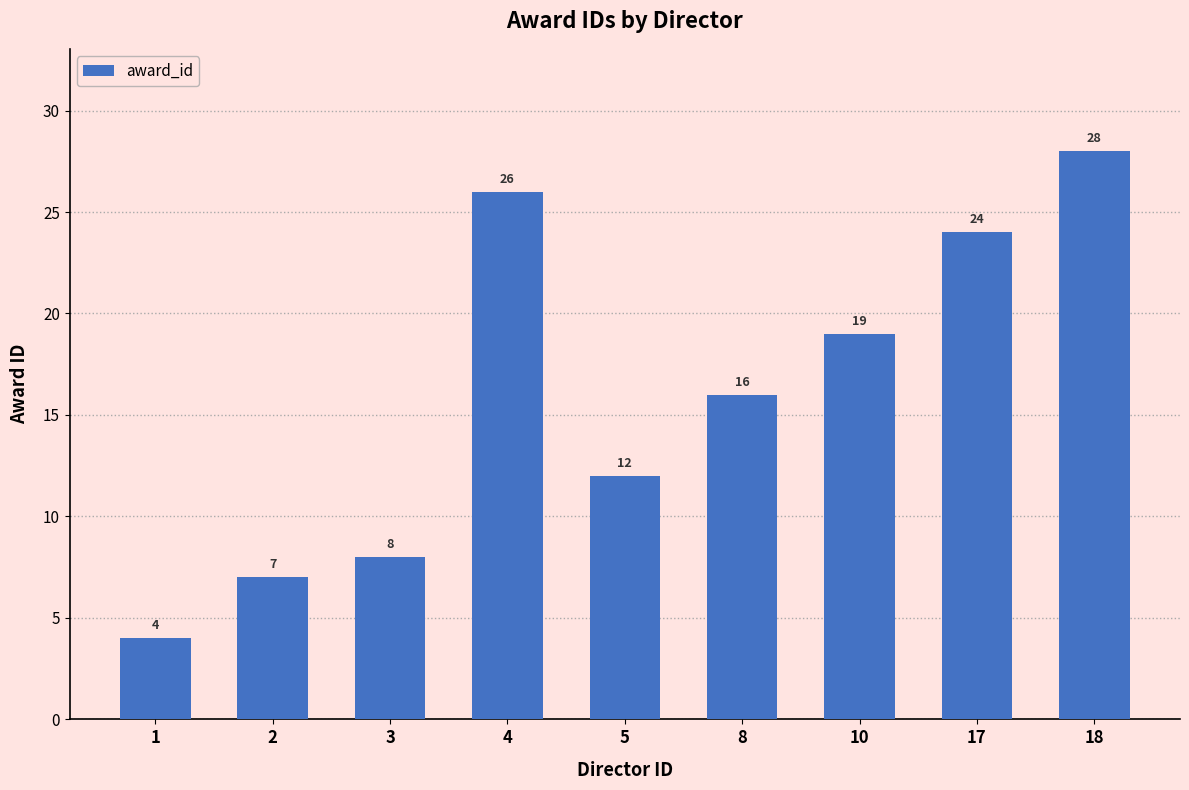

Rank the categories by value from highest to lowest.

18, 4, 17, 10, 8, 5, 3, 2, 1